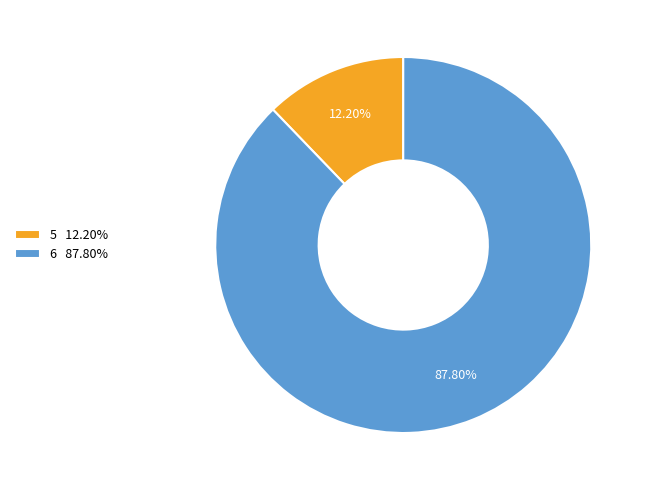

Which has a higher value, 6 87.80% or 5 12.20%?

6 87.80%